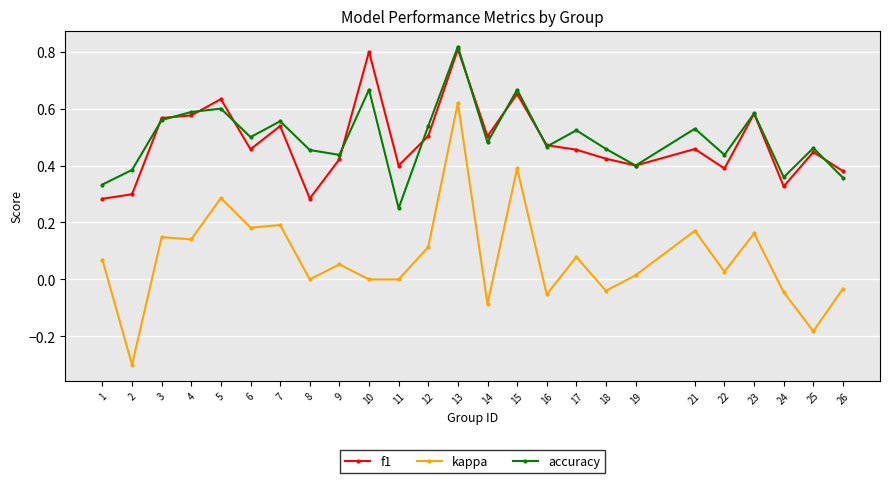

True or false: f1 has more than 2 points higher than both neighbors.

True